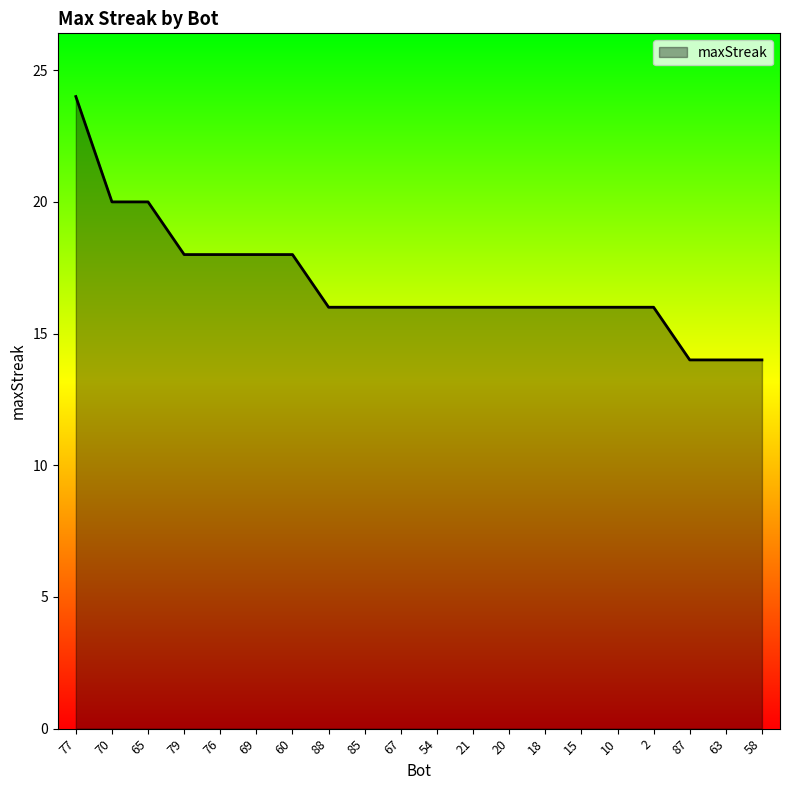

How many values are between 16 and 18?

14